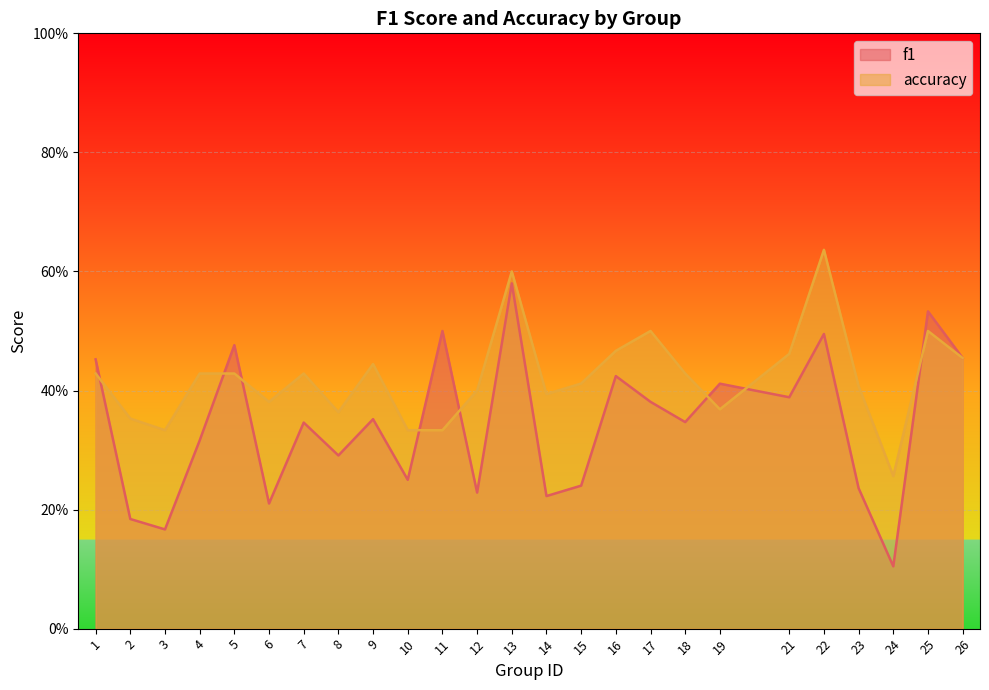

Which series has the largest total across all categories?

accuracy